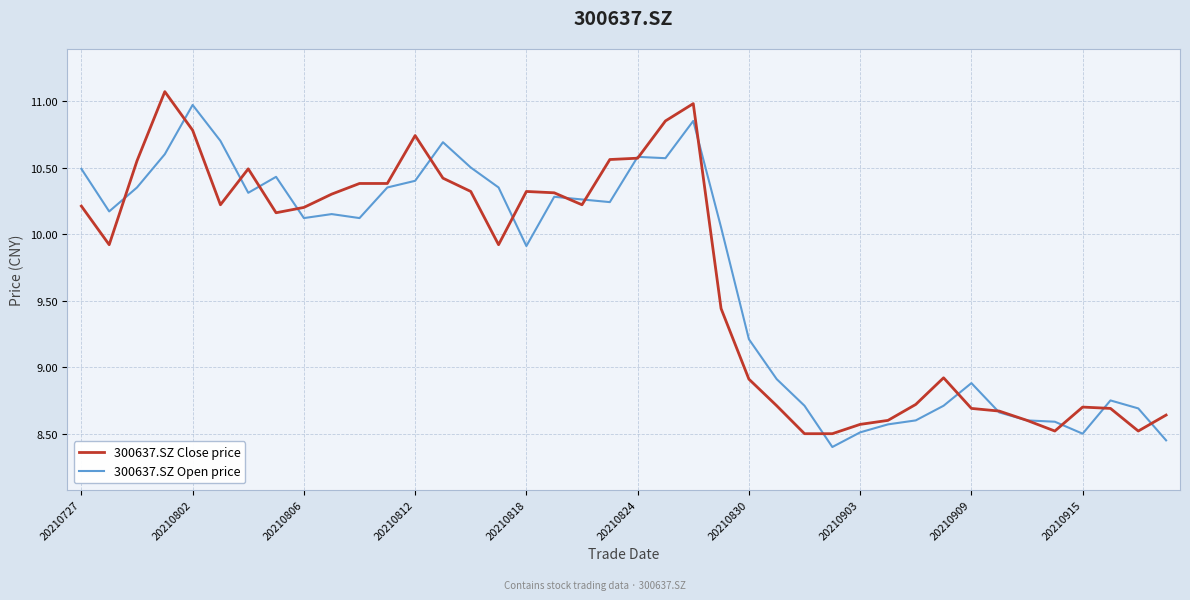

What is the difference between the maximum and second lowest values in the 300637.SZ Open price series?

2.5